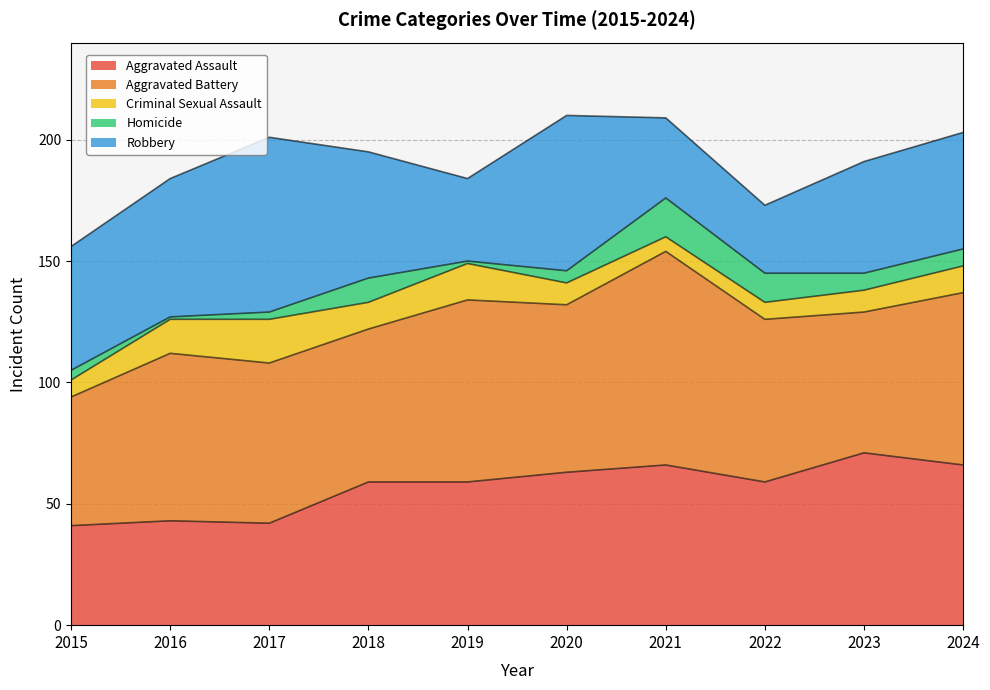

True or false: Criminal Sexual Assault has more than 1 interior local peaks.

True